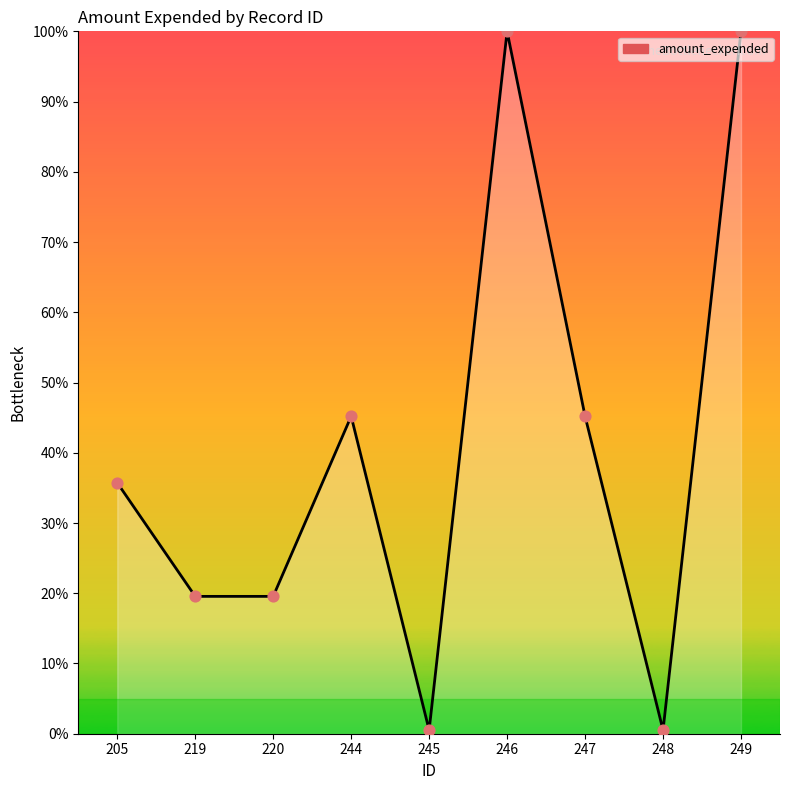

Approximately how many times larger is the value at 247 compared to 220?

2.3